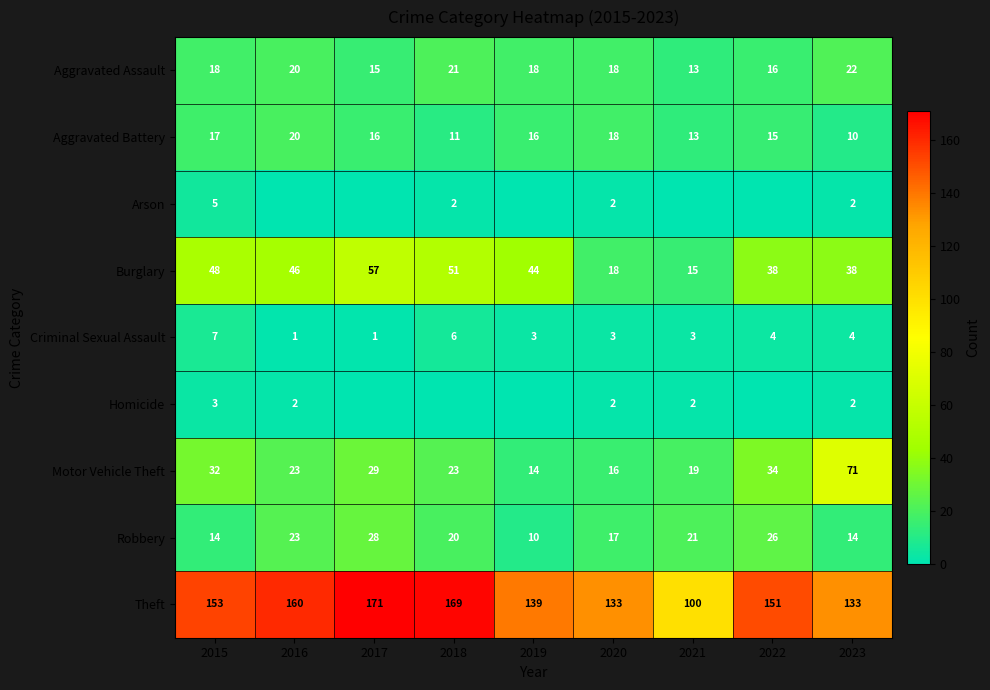

At which category does the chart reach its minimum across all series?

2016